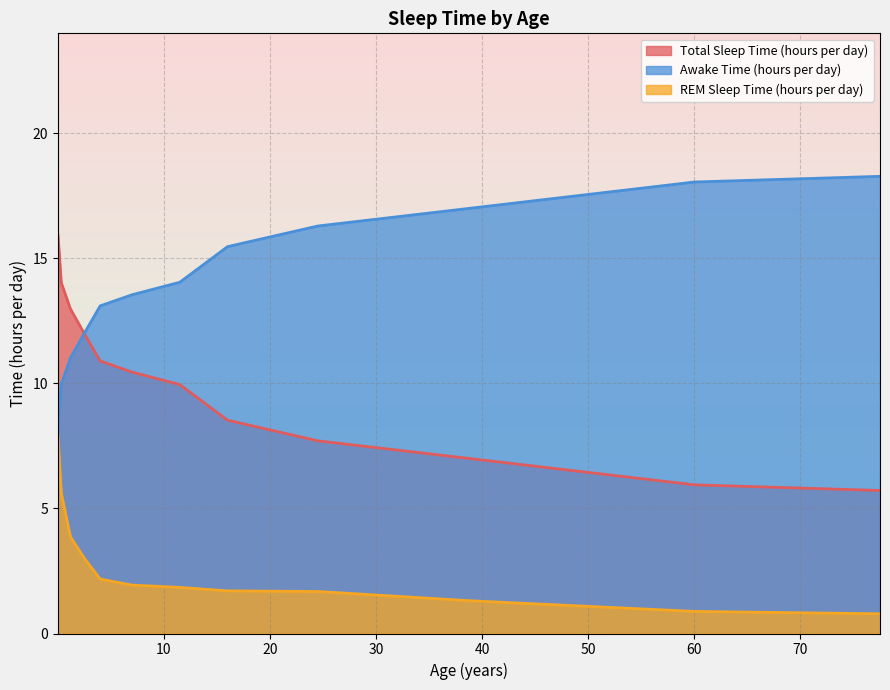

Is it true that Total Sleep Time (hours per day) equals 5.9 at 60.0?

True